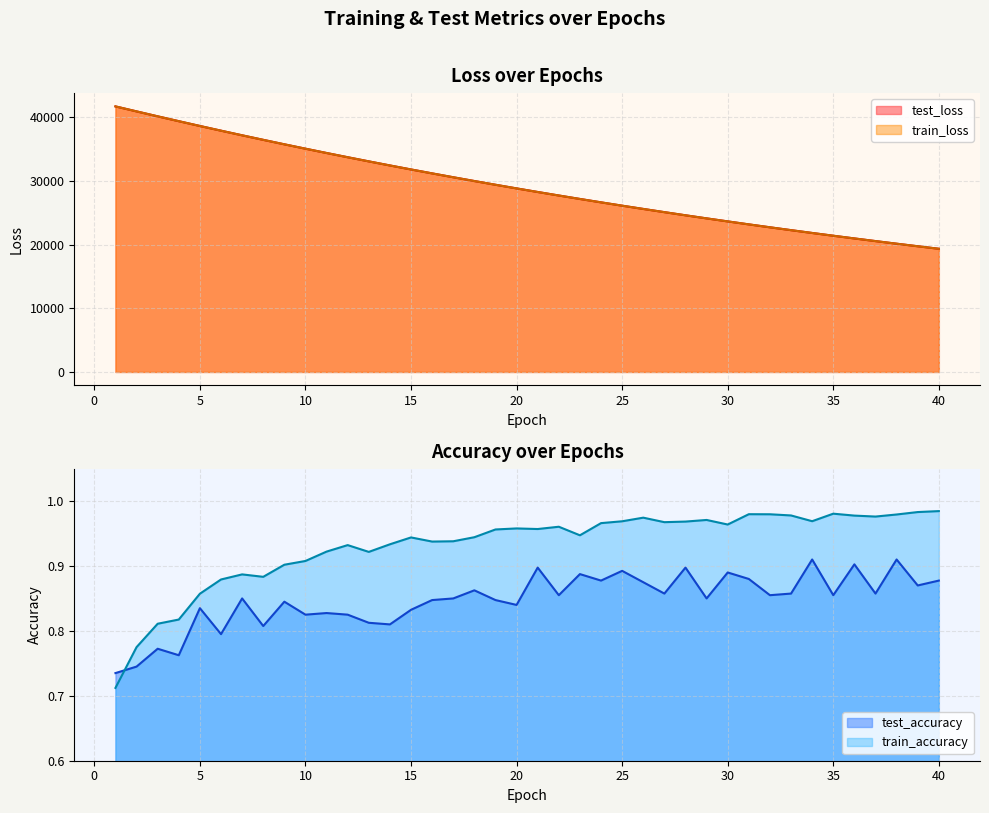

How many times do train_accuracy and test_accuracy cross each other?

1